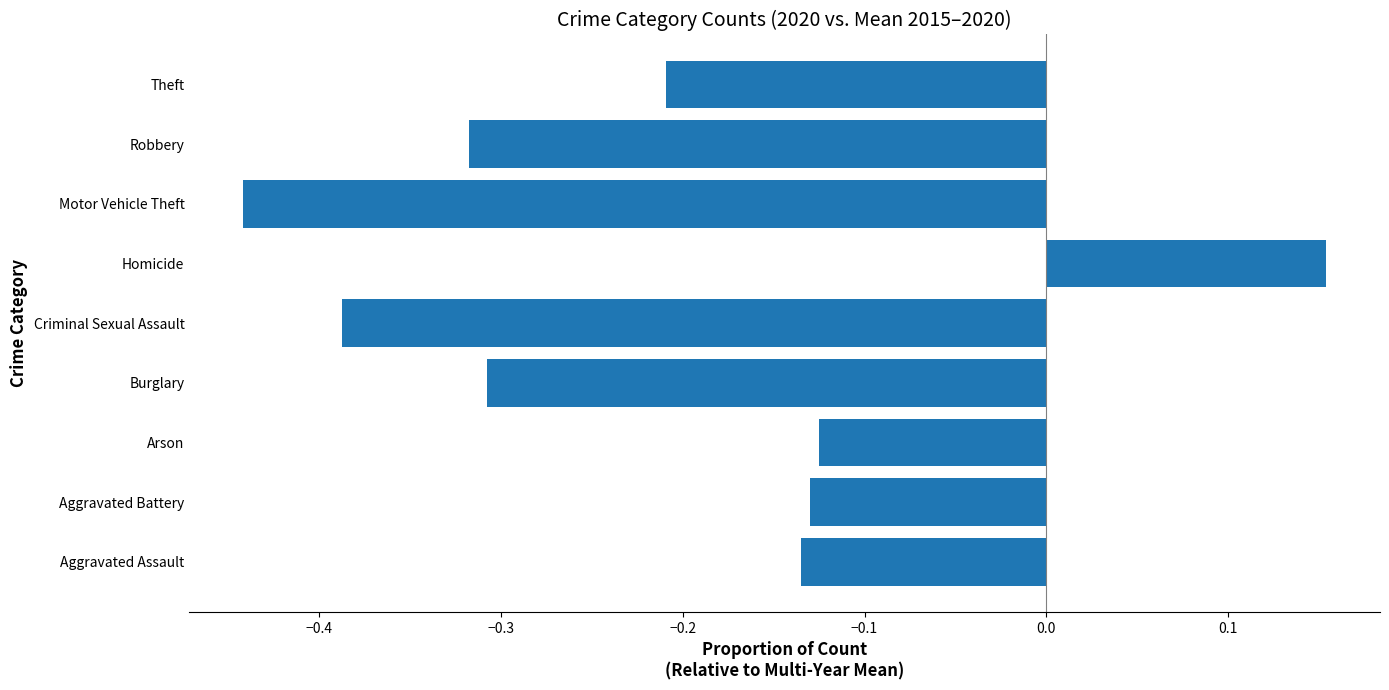

True or false: the data shows -0.1 at Robbery.

False